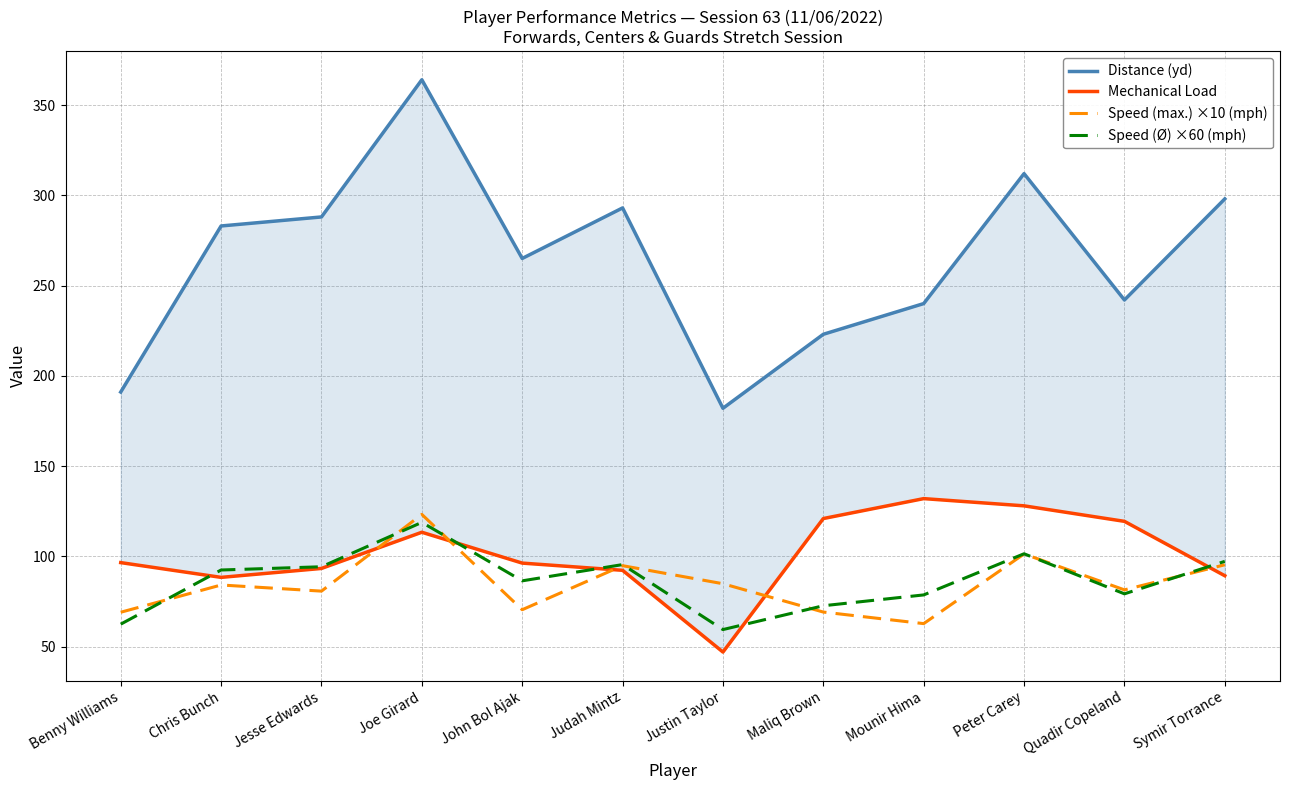

Reading right to left, list all the values displayed in this chart.

Distance (yd): 298.0	242.0	312.0	240.0	223.0	182.0	293.0	265.0	364.0	288.0	283.0	191.0
Mechanical Load: 89.2	119.4	128.0	131.9	120.9	47.0	92.2	96.2	113.3	93.3	88.3	96.5
Speed (max.) ×10 (mph): 95.3	81.4	101.3	62.7	69.1	84.8	94.8	70.4	123.2	80.7	84.1	69.0
Speed (Ø) ×60 (mph): 97.2	79.2	101.4	78.6	72.6	59.4	95.4	86.4	118.8	94.2	92.4	62.4